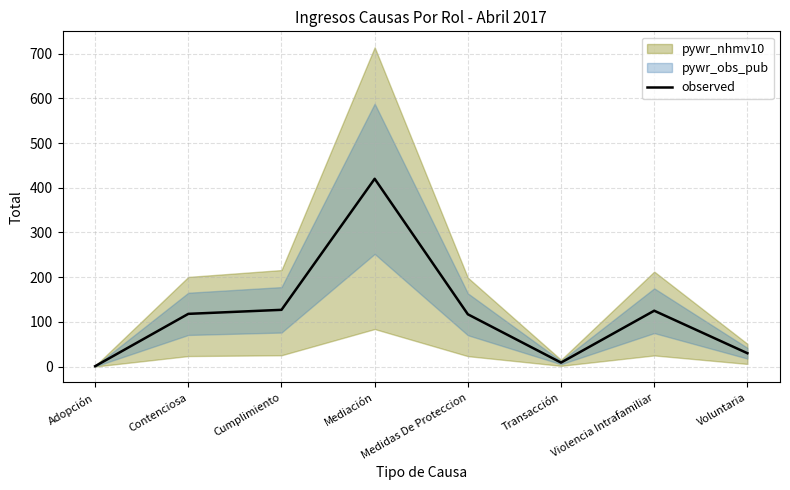

True or false: there are more than 1 points higher than both neighbors.

True